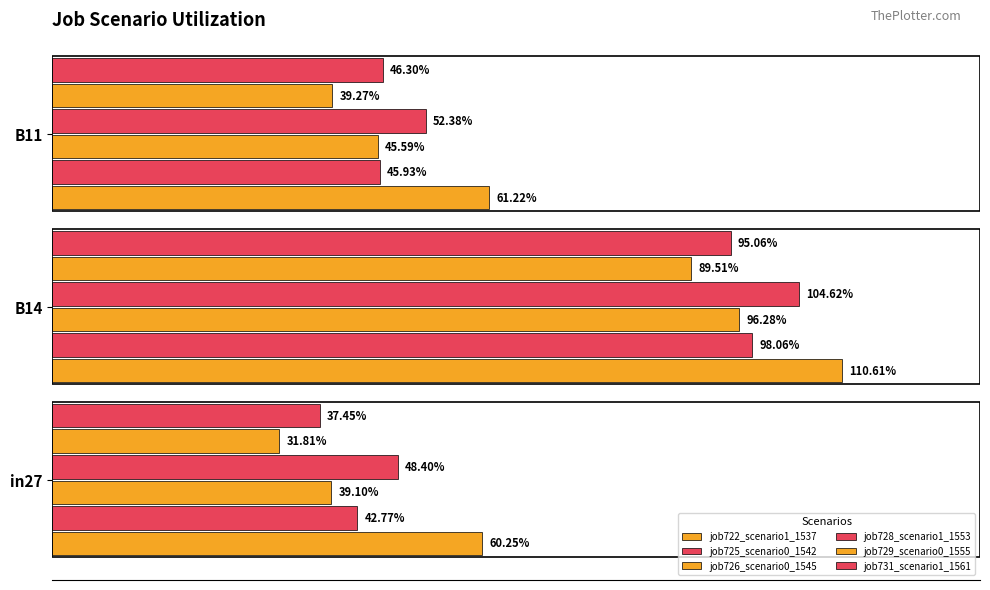

How many bars are there in total?

18